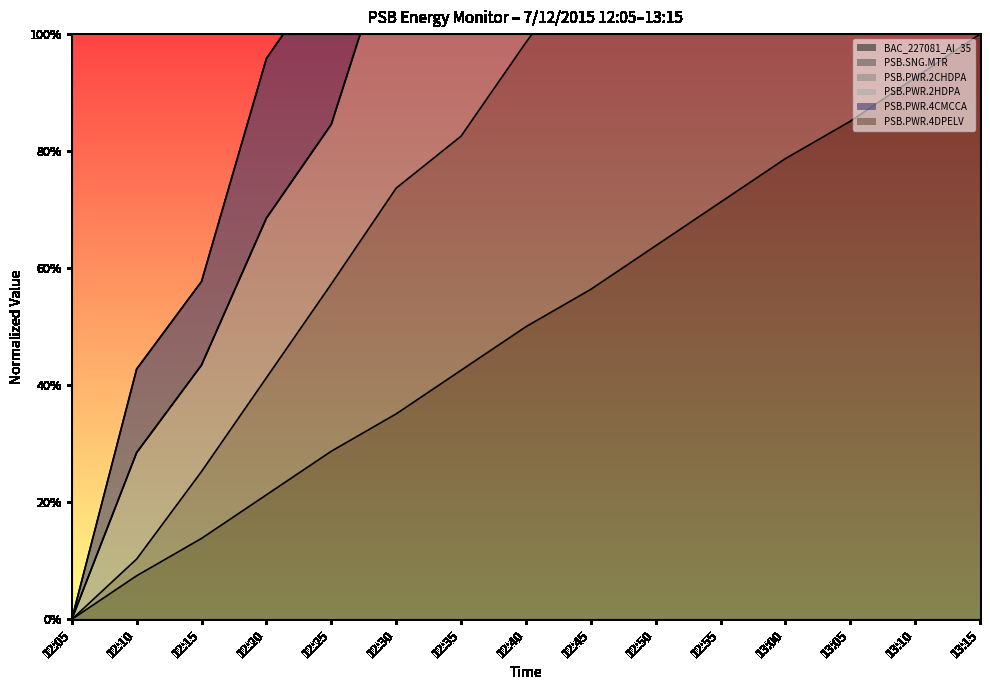

What is the total value across all series at 12:35?

4.2